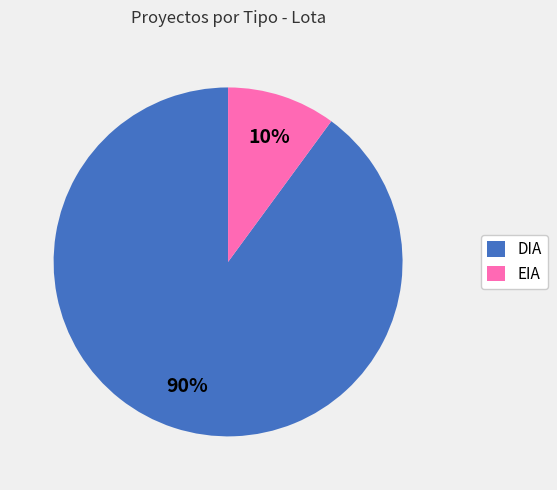

True or false: EIA accounts for 24% of the total.

False